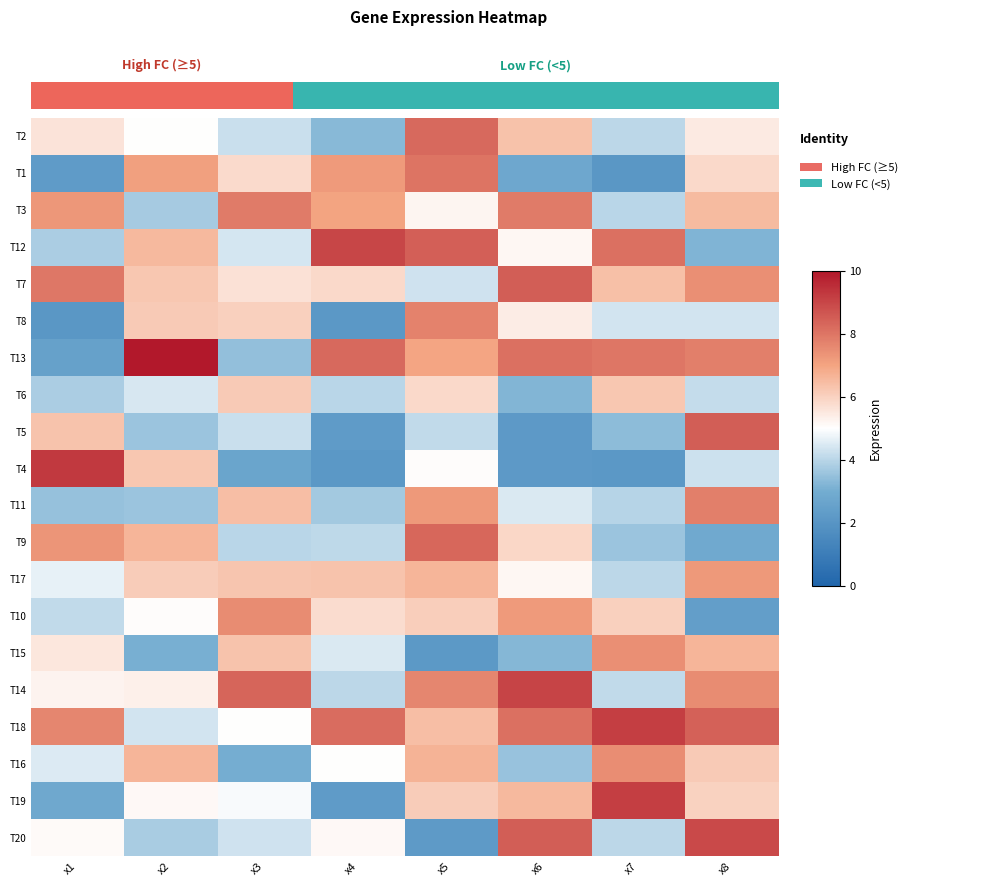

Which category has the highest value across all series?

x2